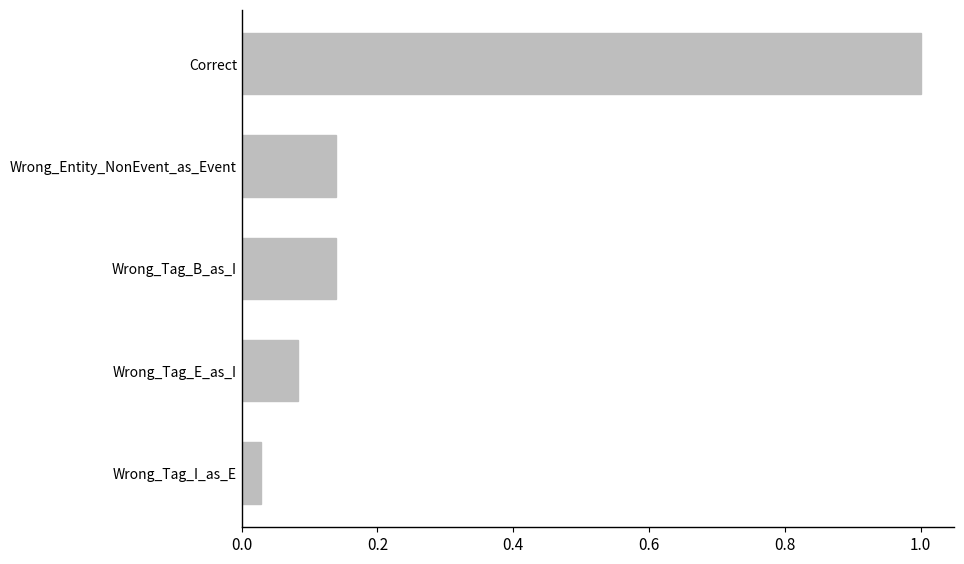

What is the difference between the maximum and minimum values?

1.0